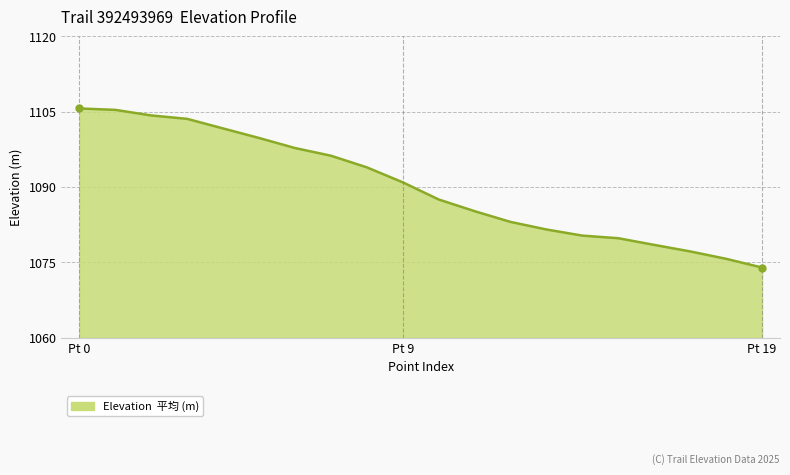

What is the smallest value displayed?

1074.0